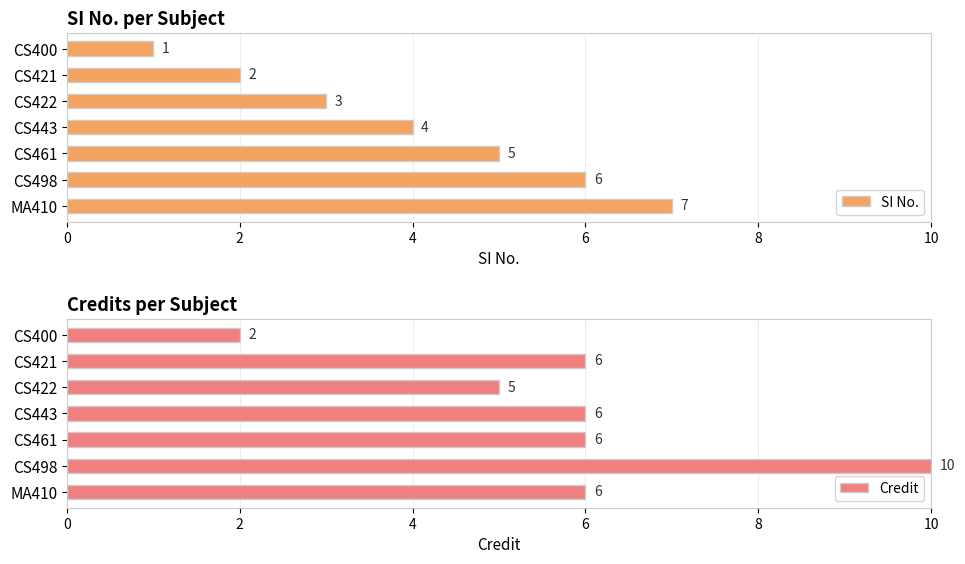

The value of Credit at CS443 is 10. True or false?

False